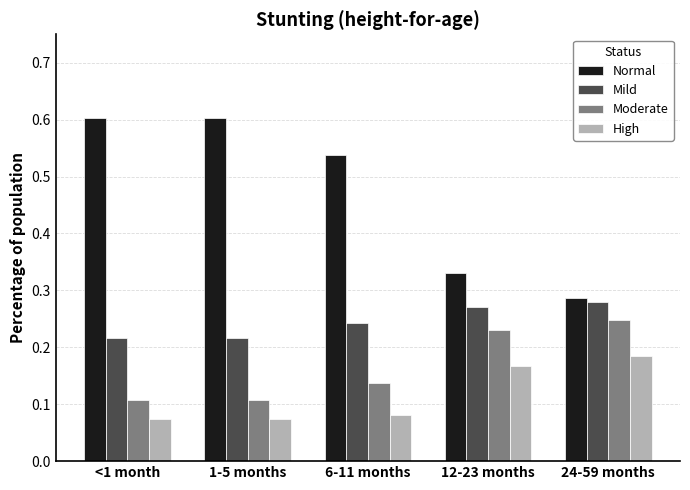

What is the total value across all series at 6-11 months?

1.0